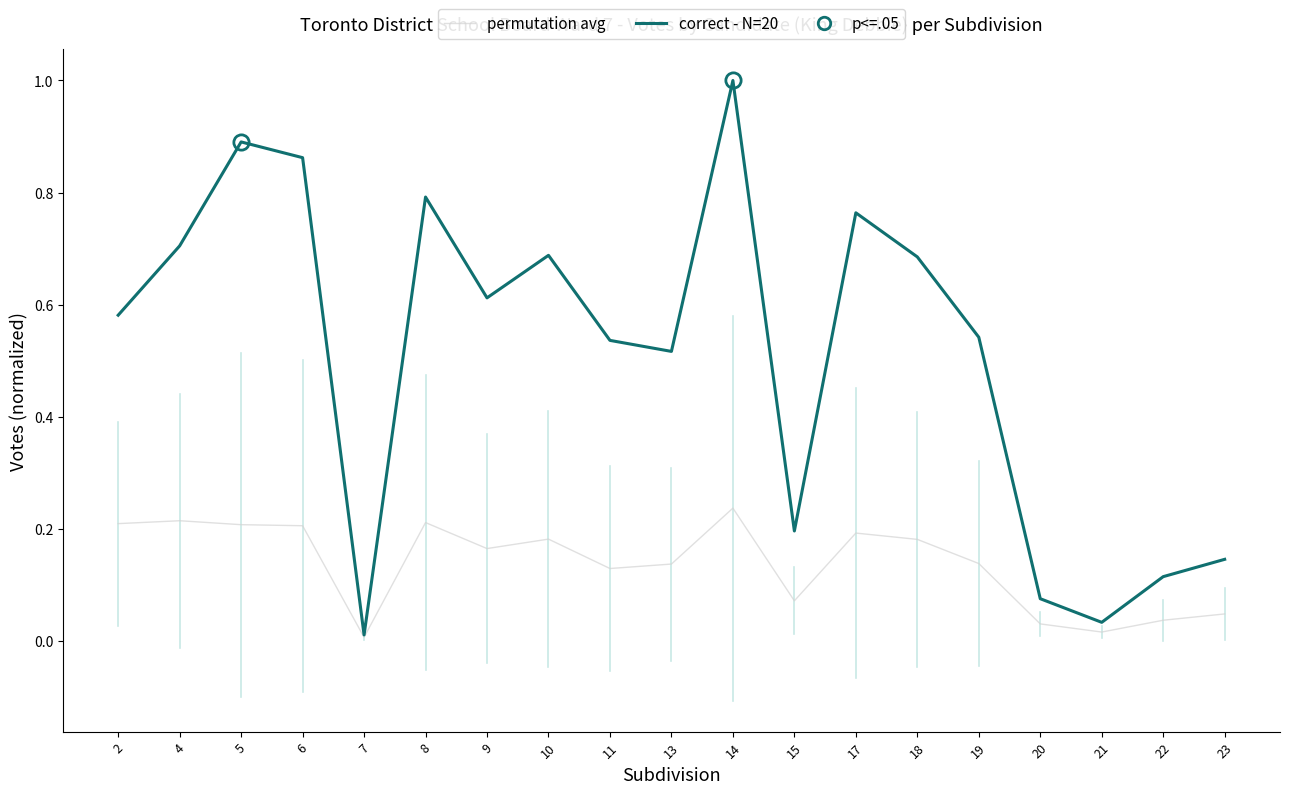

Where is correct - N=20 nearest to the value 0?

7